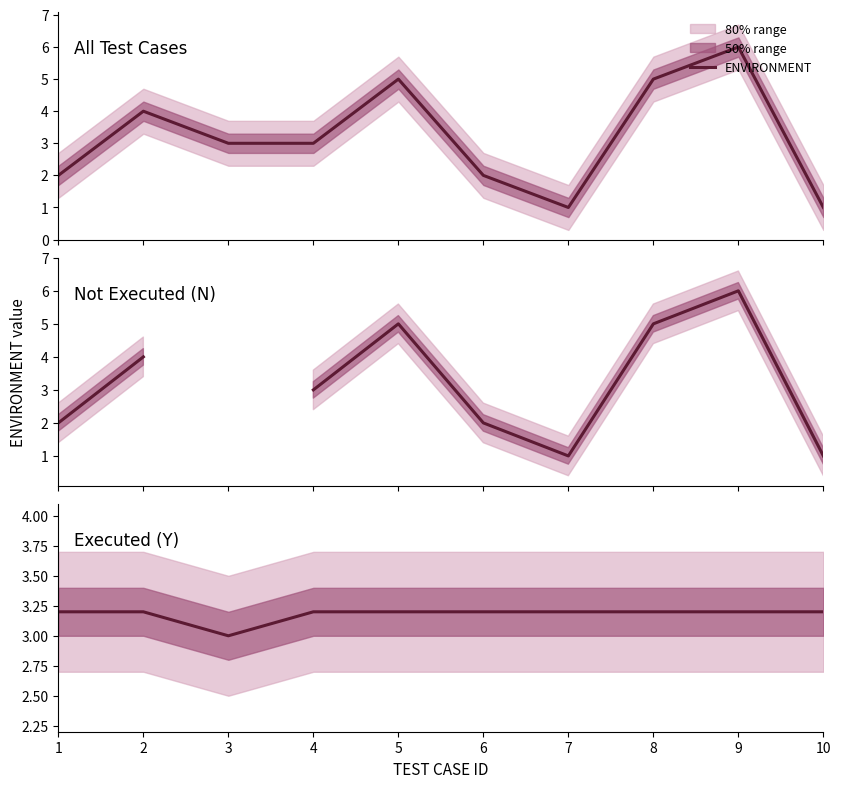

Reading right to left, what are all the values shown in this chart?

10=3.2	9=3.2	8=3.2	7=3.2	6=3.2	5=3.2	4=3.2	3=3.0	2=3.2	1=3.2